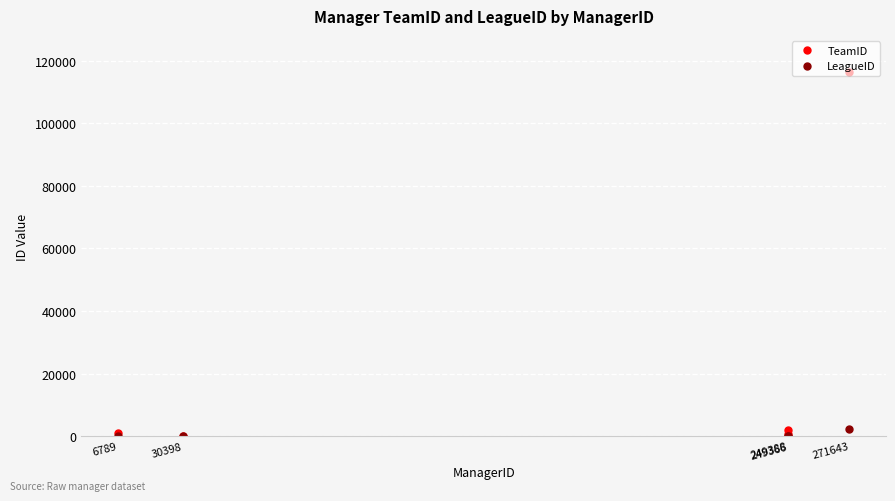

Reading left to right, list all the values displayed in this chart.

TeamID: 249366=670	249388=2013	271643=116280	6789=900	30398=231
LeagueID: 249366=4	249388=4	271643=2226	6789=189	30398=4